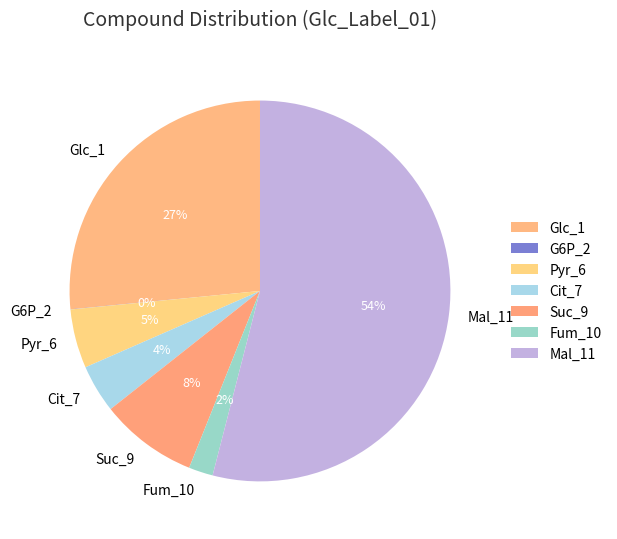

Do Fum_10 and Suc_9 together represent more than half of the pie?

No